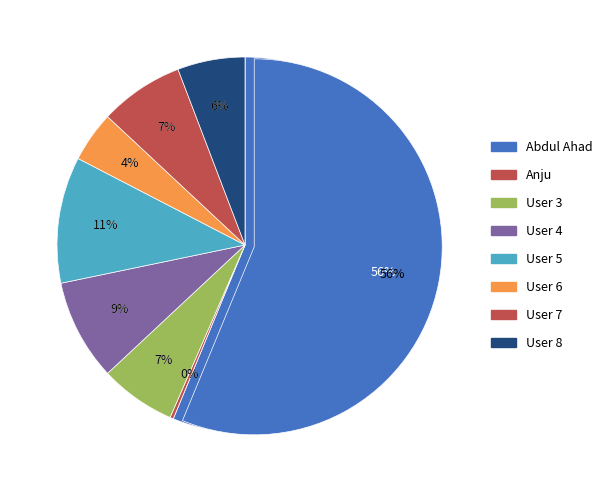

Combined, do Abdul Ahad and User 3 account for over 50%?

Yes